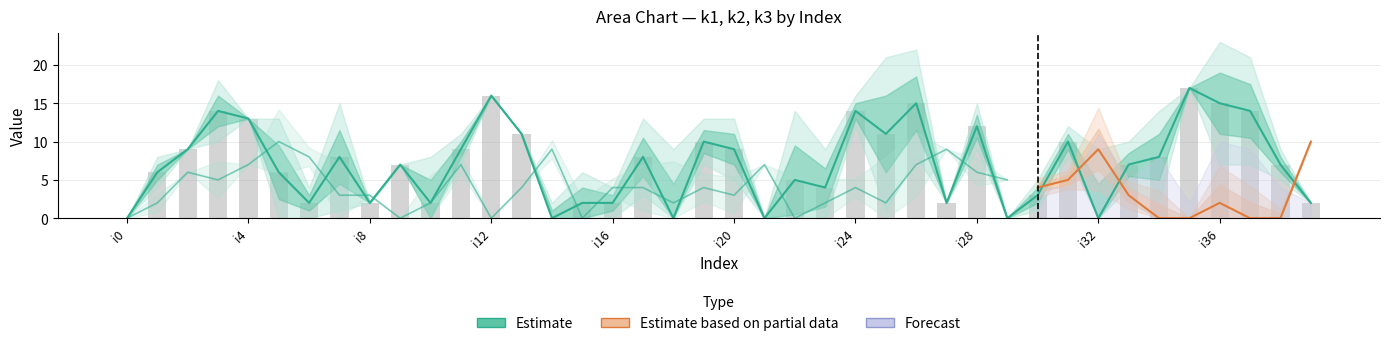

How many groups of bars are there?

40